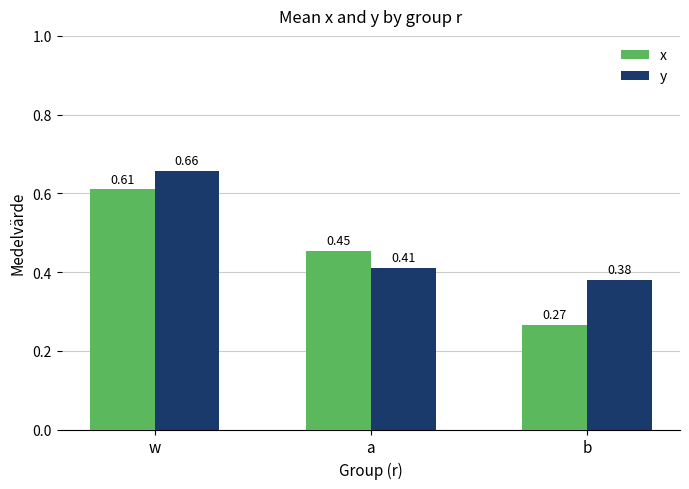

Is the value of x at w greater than the value of y at w?

No